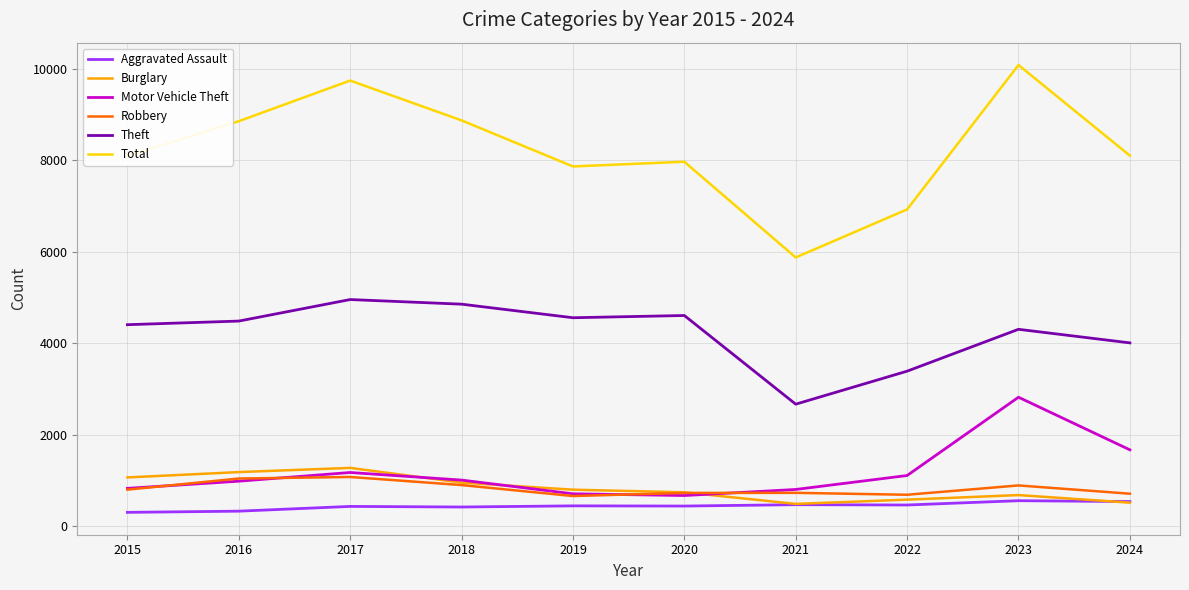

In Motor Vehicle Theft, how many points are lower than both neighbors (excluding endpoints)?

1